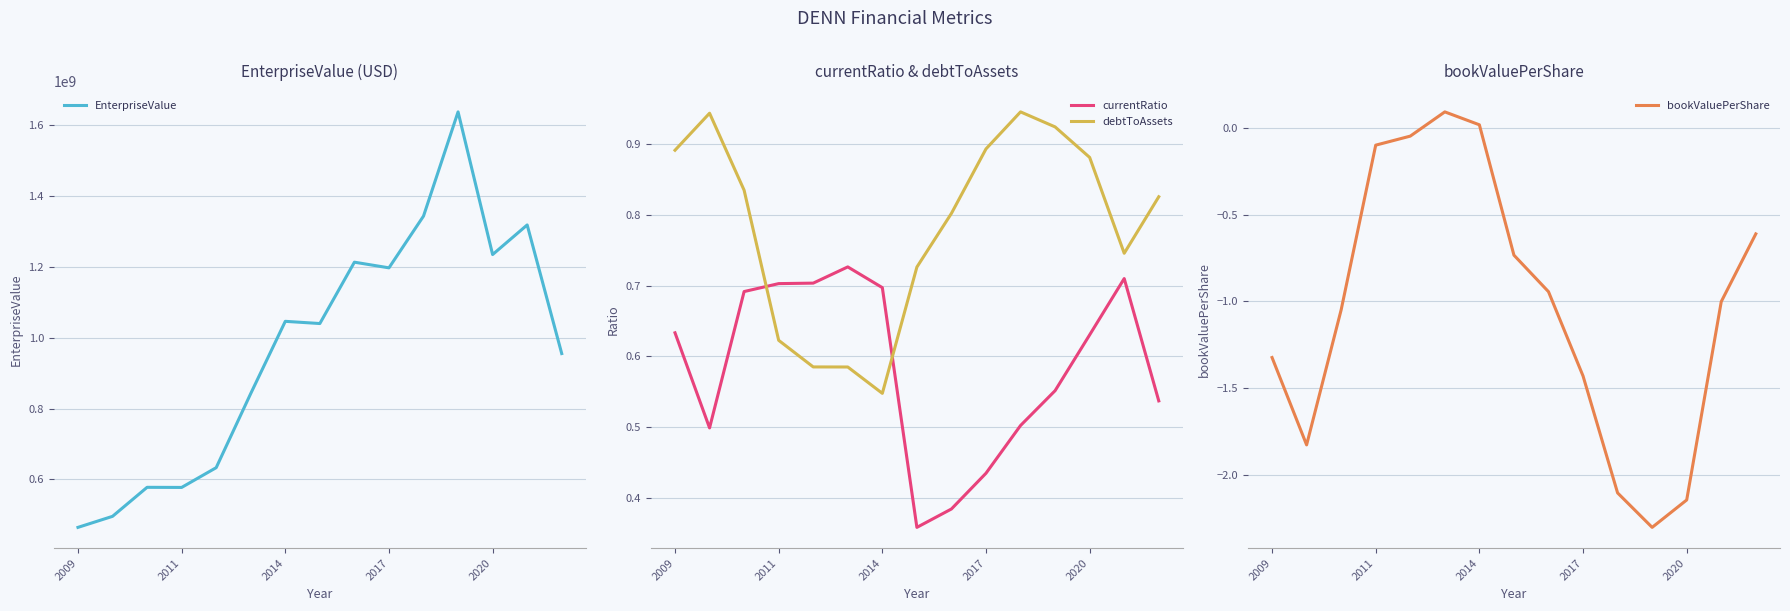

The value of bookValuePerShare at 14 is -0.6. True or false?

True